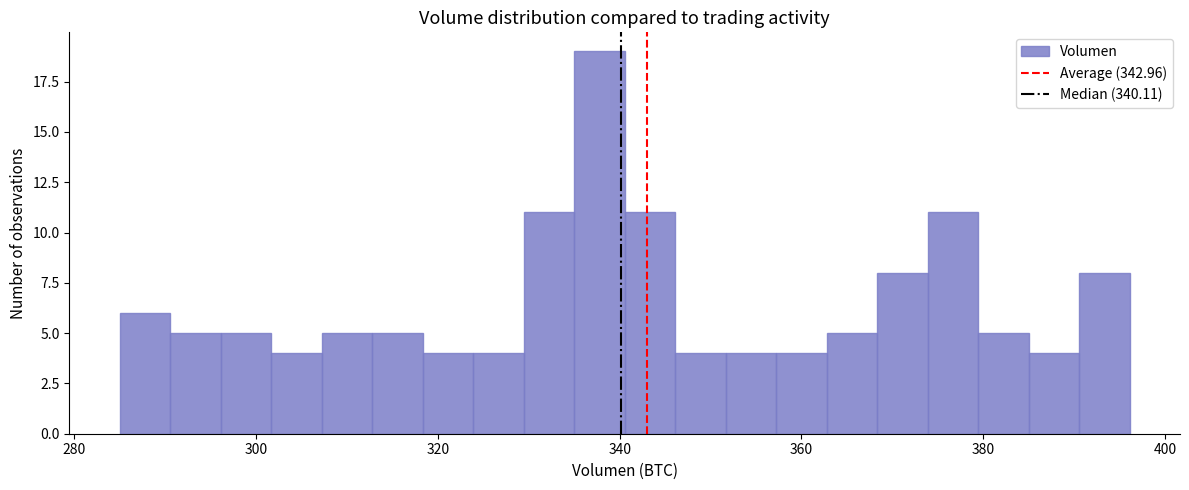

Around what value on the x-axis is the tallest bar? Give the approximate position of its centre, as read against the axis.

338